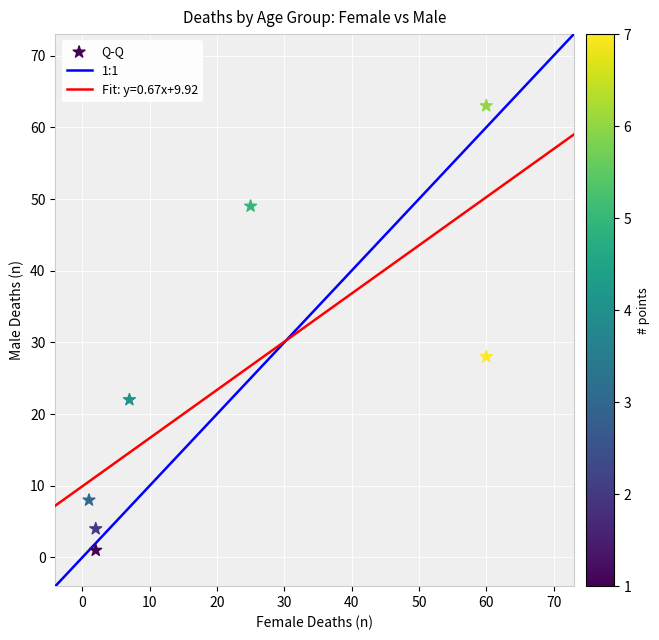

What Y value in the scatter plot is closest to 32?

28